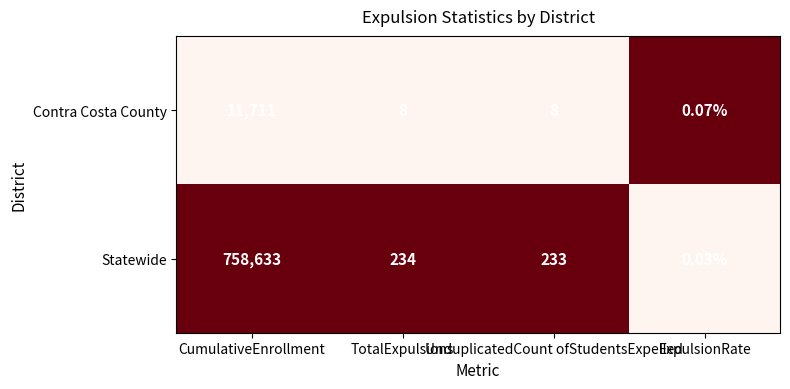

List the series in order of their peak value, lowest first.

Contra Costa County, Statewide